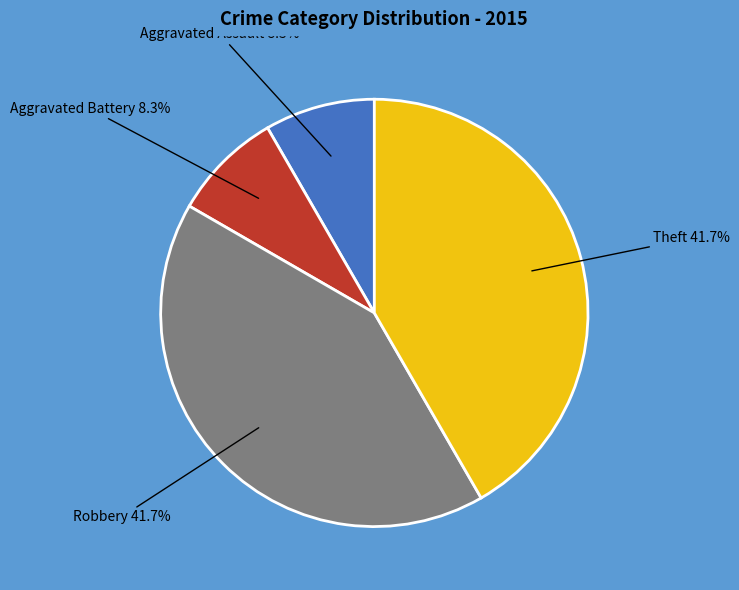

True or false: Aggravated Battery accounts for 8% of the total.

True